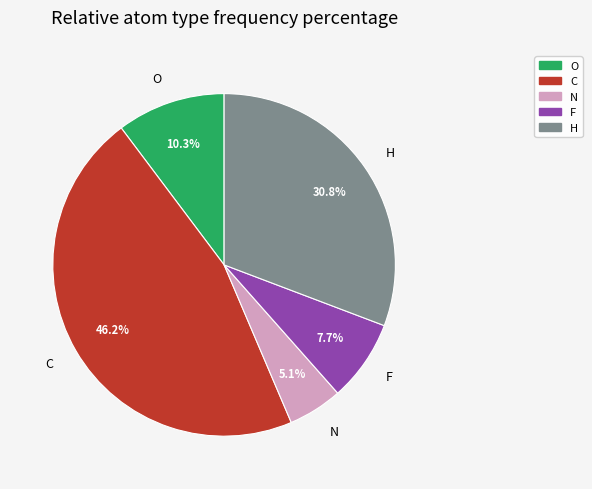

How many slices are in this pie chart?

5